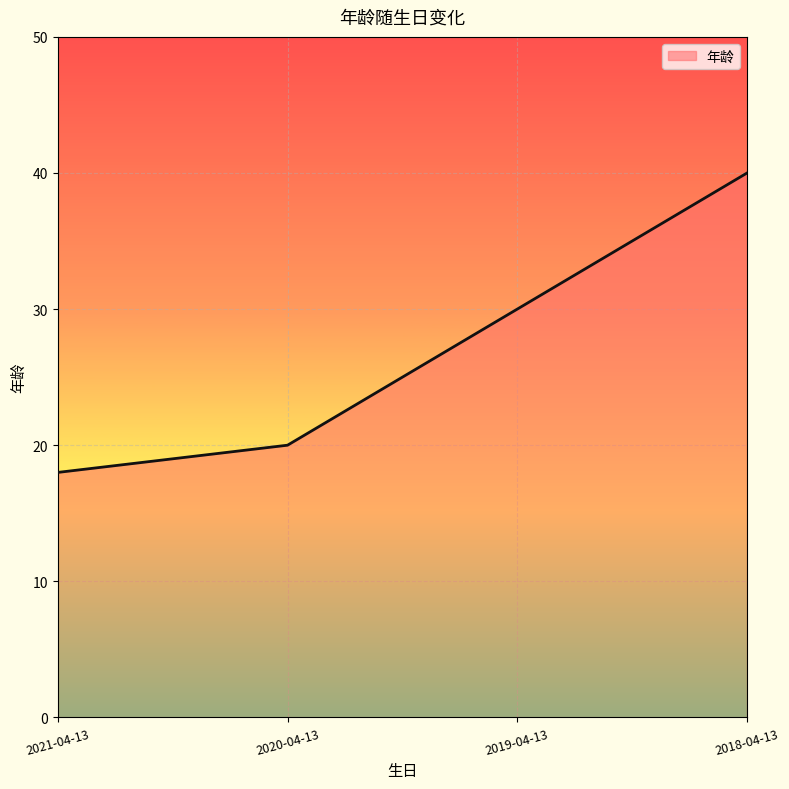

What position from the right is 2018-04-13?

1